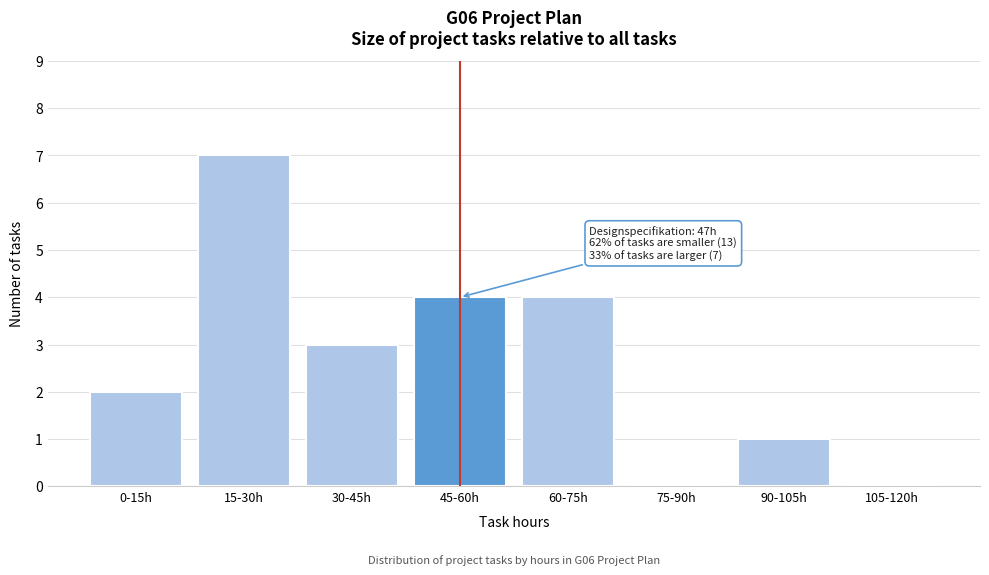

Reading left to right, extract all data points from this chart.

0-15h=2	15-30h=7	30-45h=3	45-60h=4	60-75h=4	75-90h=0	90-105h=1	105-120h=0